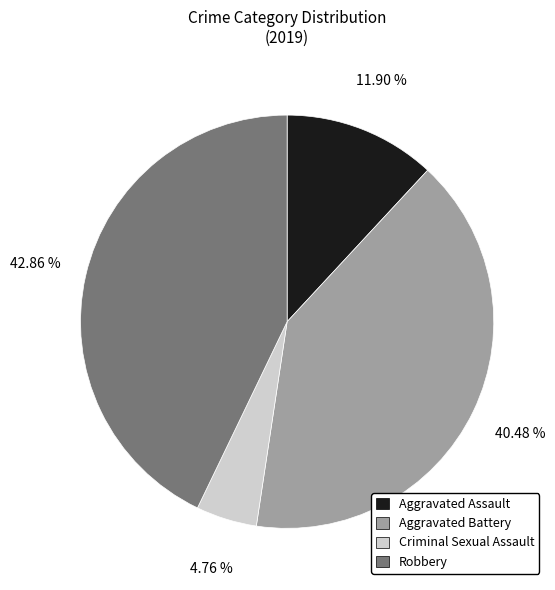

The Aggravated Battery slice represents 46% of the pie. True or false?

False